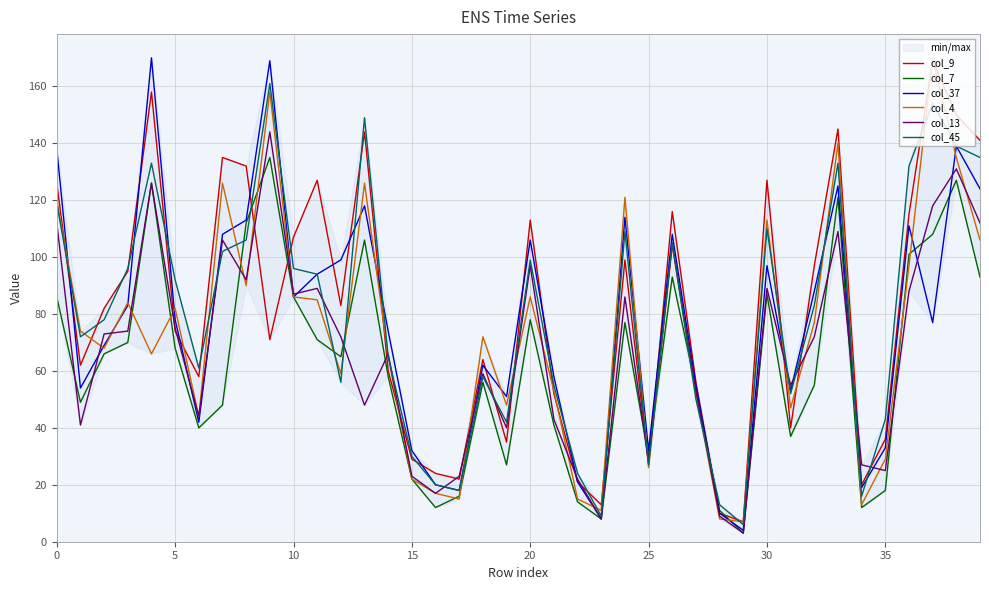

Is it true that col_4 equals 50 at 37?

False